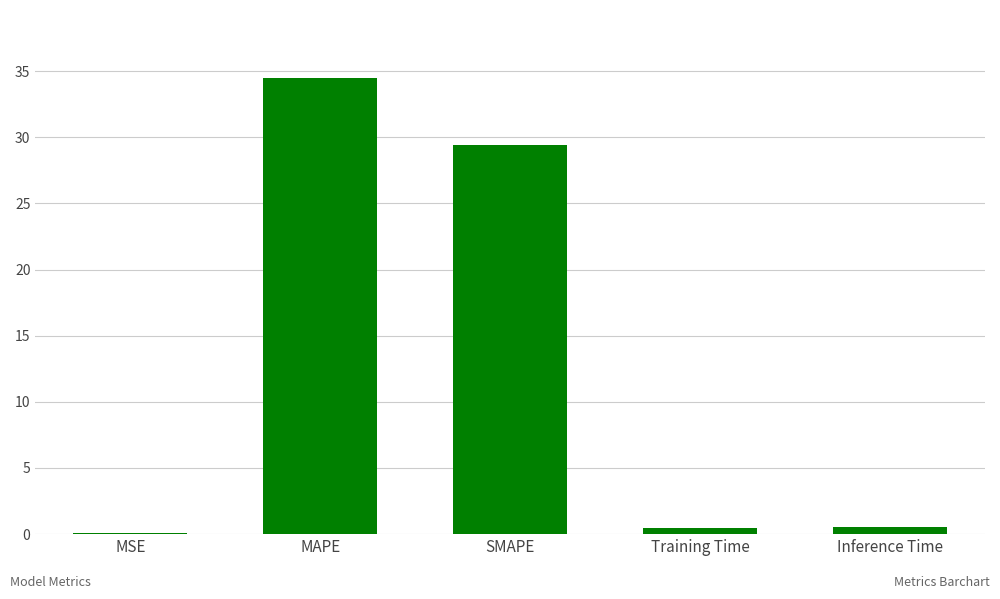

True or false: the data shows 34.5 at MAPE.

True